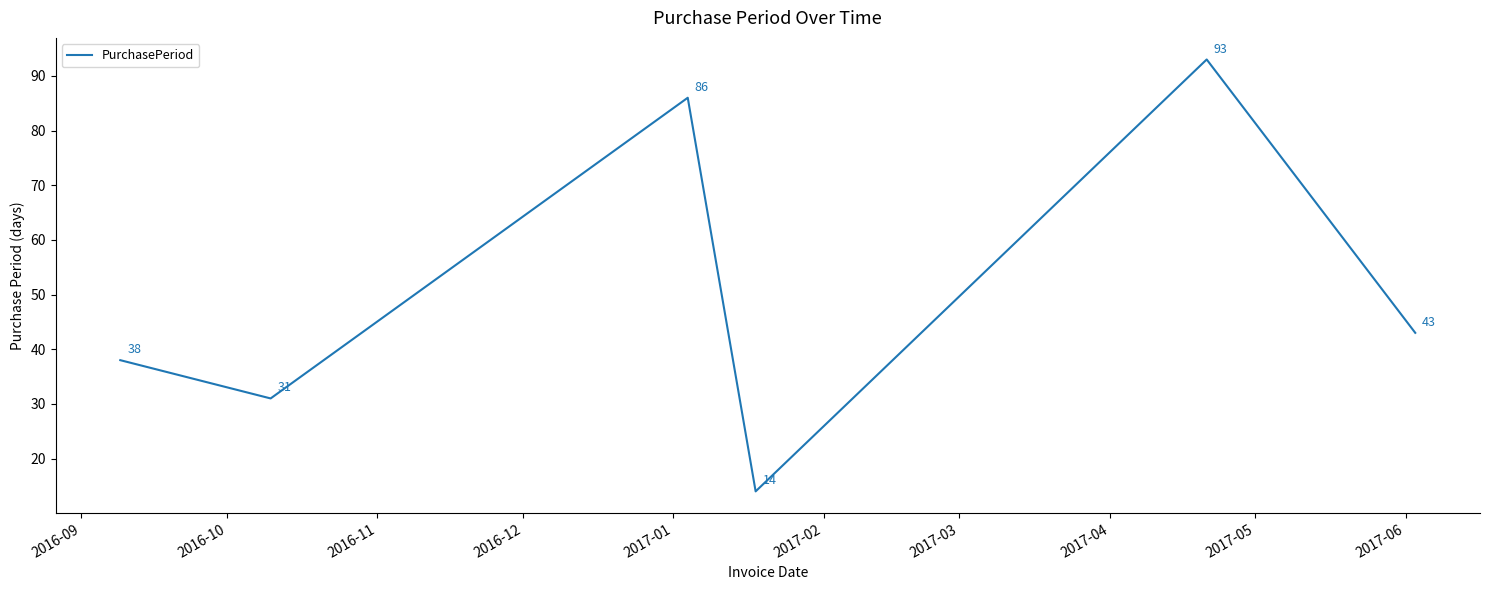

What is the sum of all values?

305